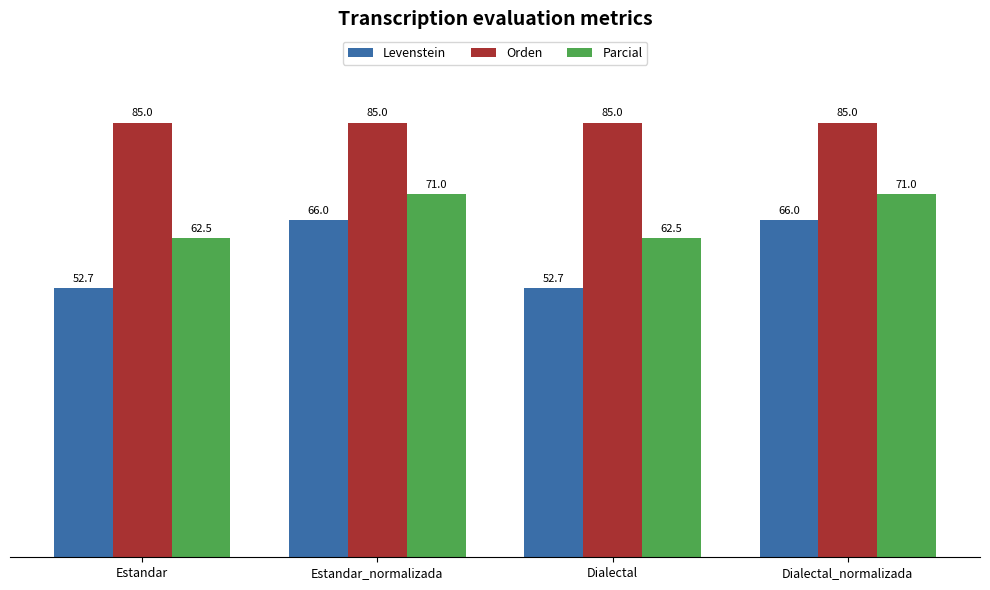

How many data points in Parcial are above 70?

2